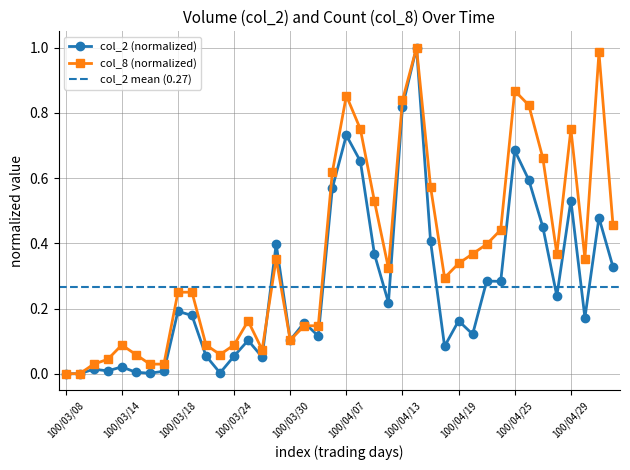

What is the value of the col_2 point at the 34th from the left?

0.6